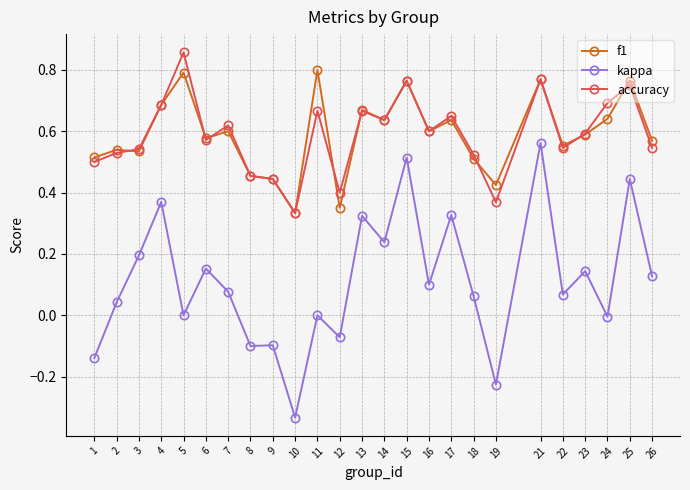

Rank the series by their maximum value, from lowest to highest.

kappa, f1, accuracy